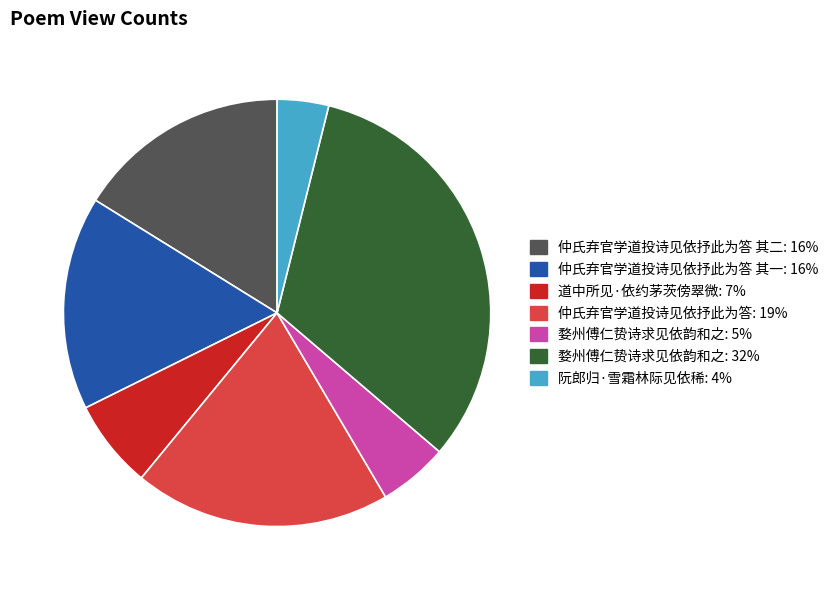

Count the number of slices in the pie.

7